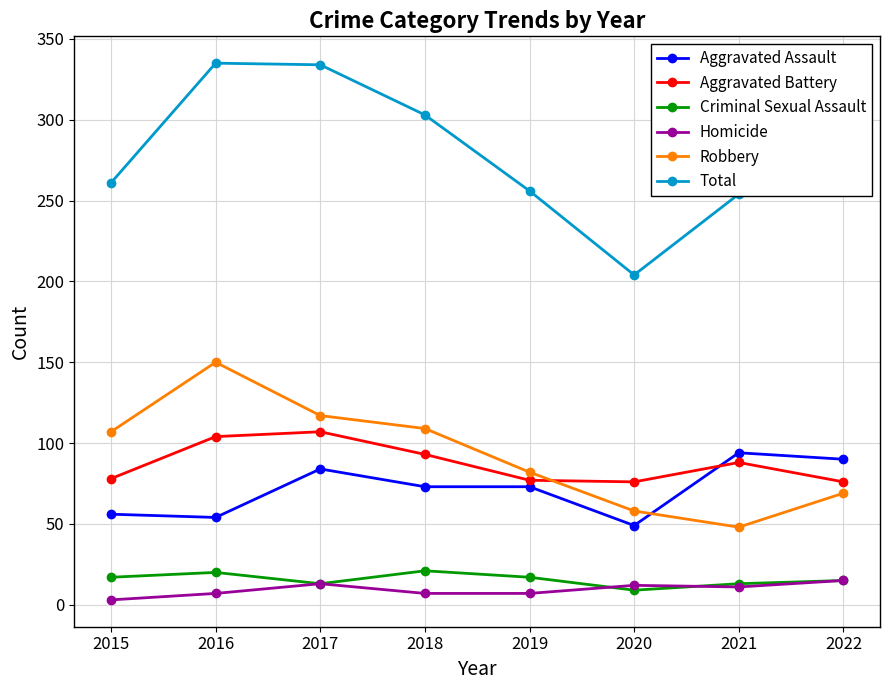

How many distinct data groups are displayed?

6